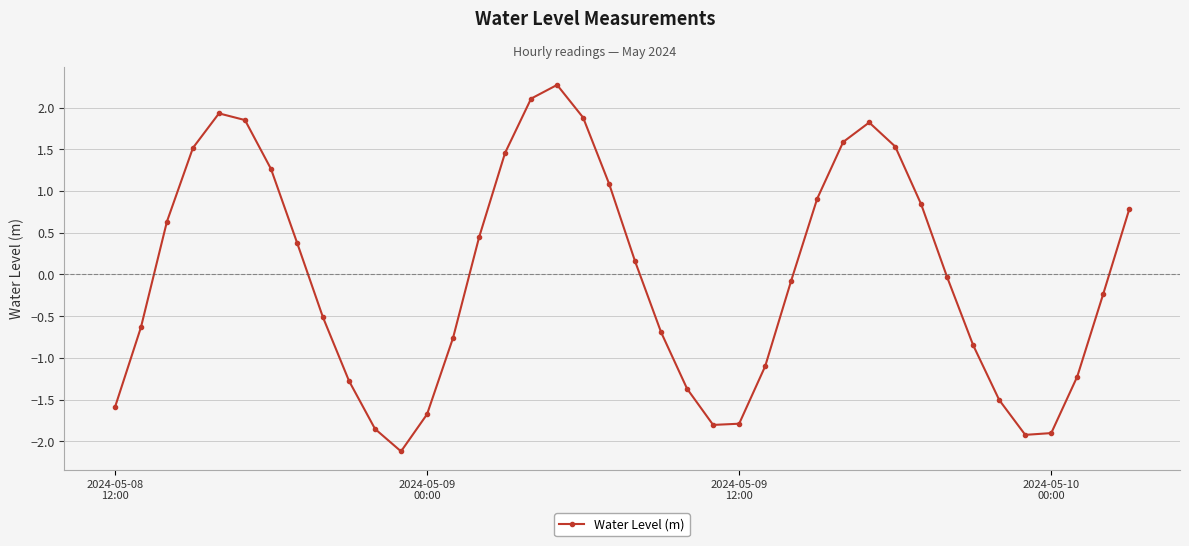

How many lines are shown in the chart?

1